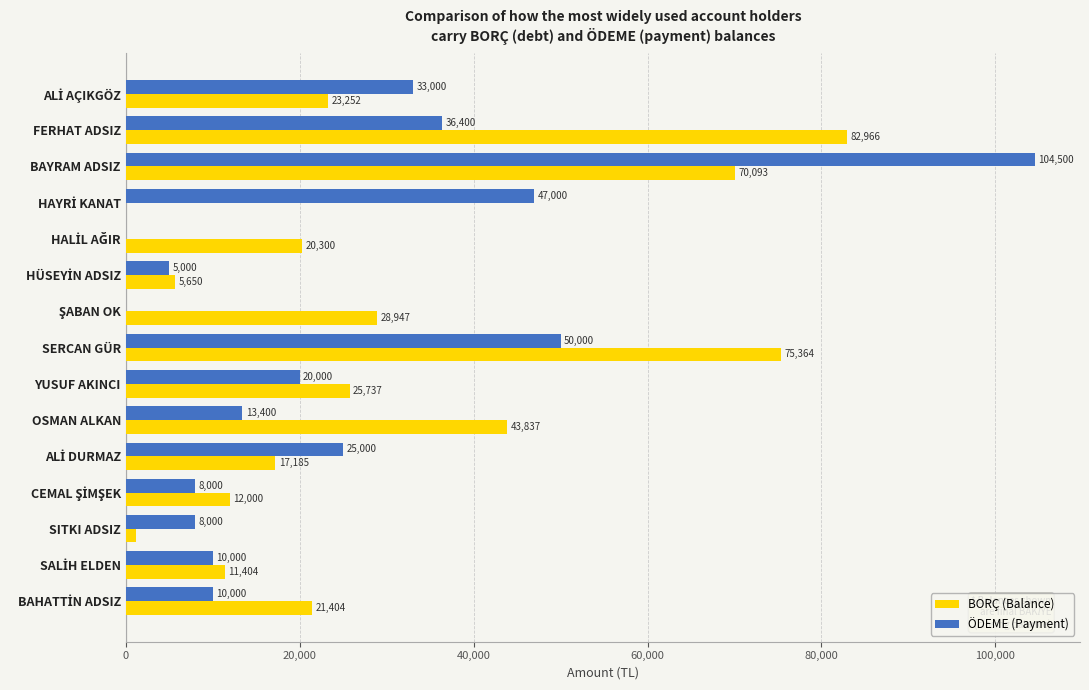

How many data points does each series have?

15